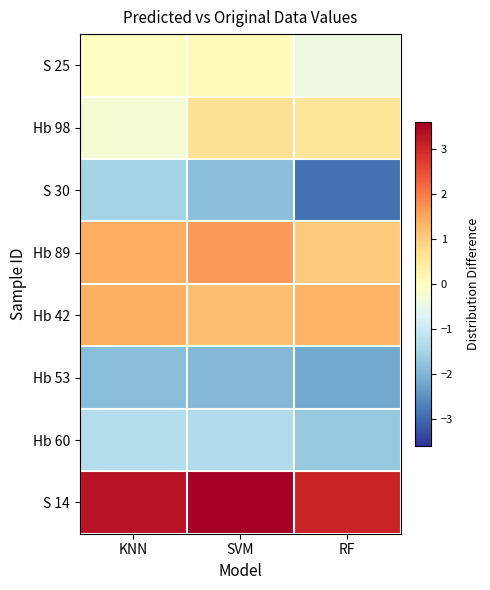

Which series has the largest range (max minus min)?

S 30